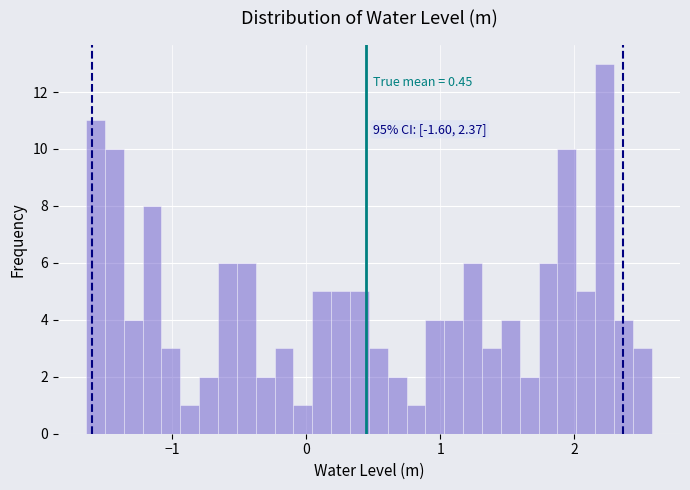

Around what value on the x-axis is the tallest bar? Give the approximate position of its centre, as read against the axis.

2.2